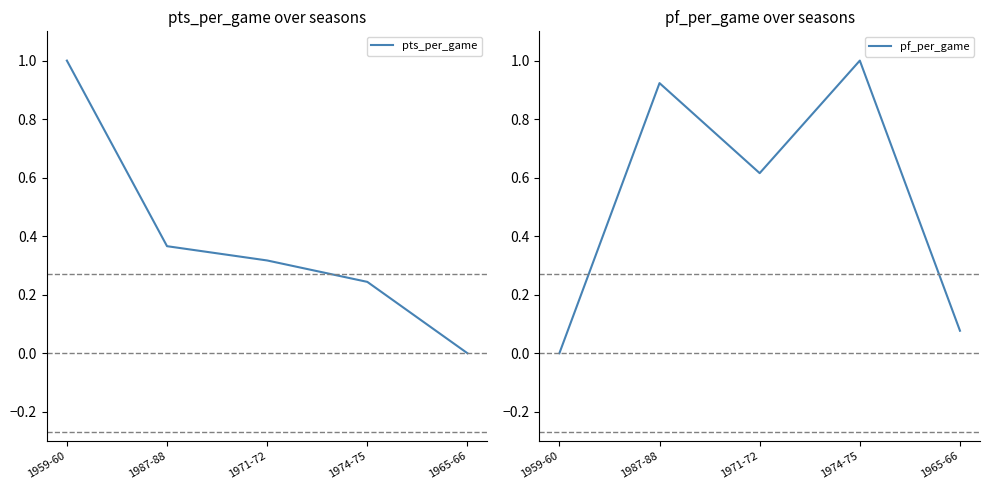

List the series in order of their overall mean, highest first.

pf_per_game, pts_per_game